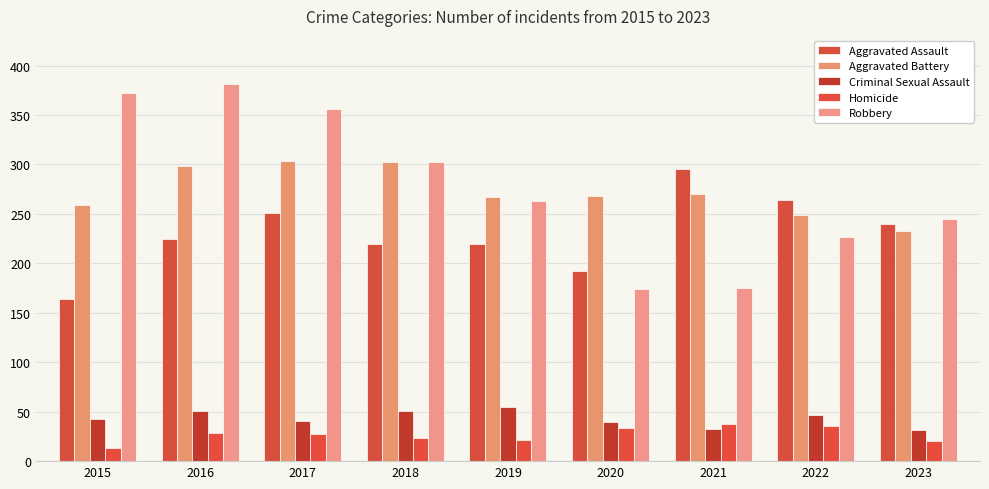

What are all the series names shown in the legend?

Aggravated Assault, Aggravated Battery, Criminal Sexual Assault, Homicide, Robbery